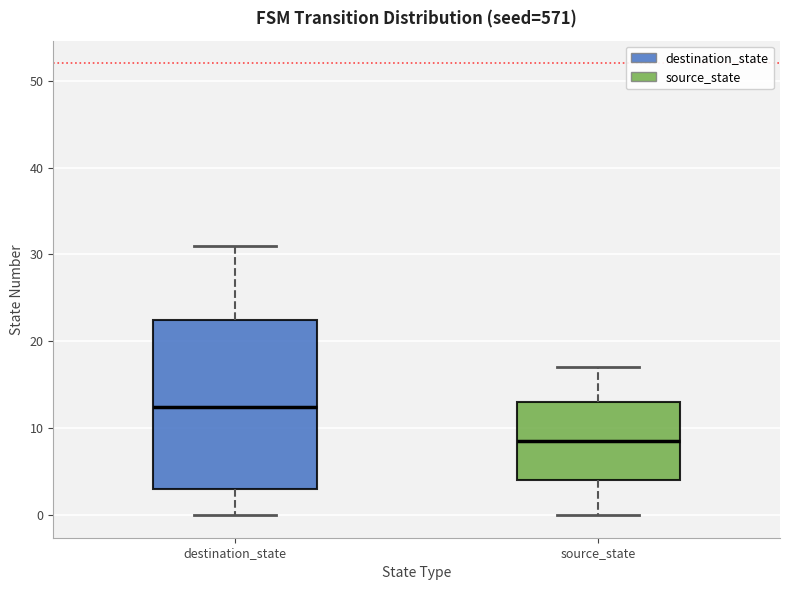

Reading left to right, read every box against the y-axis: the position of its median line, the range the box covers, and the ends of its whiskers. The values are not printed on the chart, so give them approximately, as read against the axis.

destination_state: median 13, box 3 to 23, whiskers 0 to 31
source_state: median 9, box 4 to 13, whiskers 0 to 17